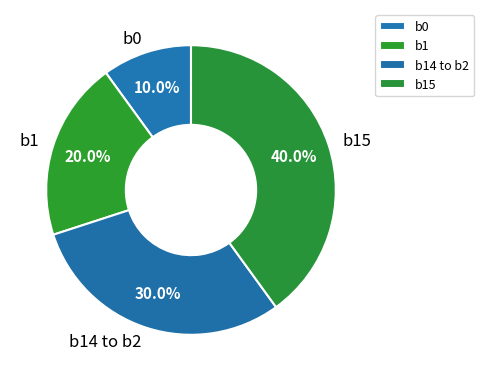

To the nearest percent, what portion does b1 represent?

20%